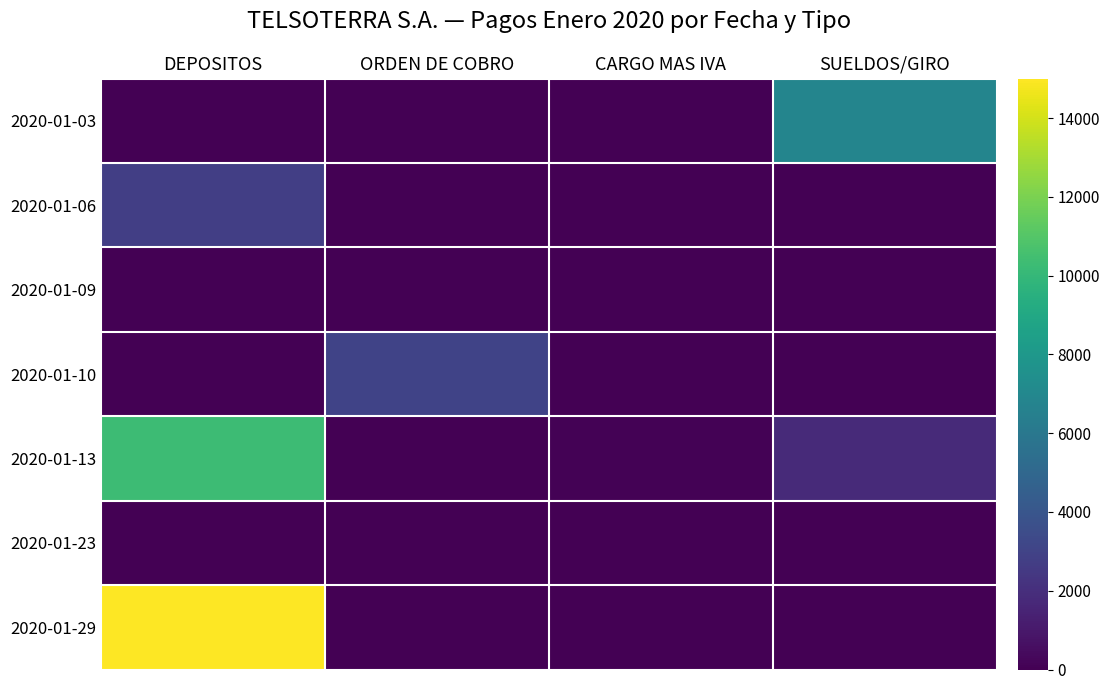

What is the difference between the highest and lowest values at CARGO MAS IVA?

74.3